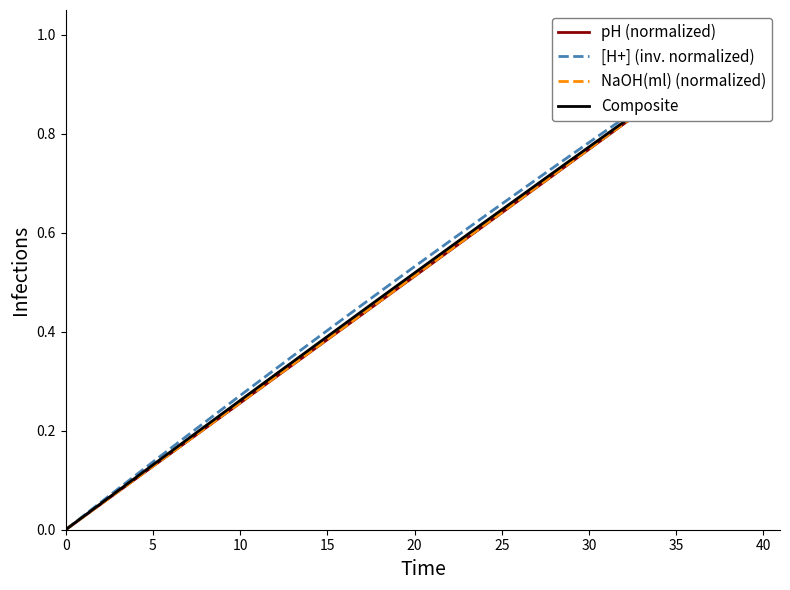

Reading left to right, transcribe all the data shown in this chart.

pH (normalized): 0.0	0.0	0.1	0.1	0.1	0.1	0.2	0.2	0.2	0.2	0.3	0.3	0.3	0.3	0.4	0.4	0.4	0.4	0.5	0.5	0.5	0.5	0.6	0.6	0.6	0.6	0.7	0.7	0.7	0.7	0.8	0.8	0.8	0.8	0.9	0.9	0.9	0.9	1.0	1.0
[H+] (inv. normalized): 0.0	0.0	0.1	0.1	0.1	0.1	0.2	0.2	0.2	0.2	0.3	0.3	0.3	0.4	0.4	0.4	0.4	0.5	0.5	0.5	0.5	0.6	0.6	0.6	0.6	0.7	0.7	0.7	0.7	0.8	0.8	0.8	0.8	0.9	0.9	0.9	0.9	1.0	1.0	1.0
NaOH(ml) (normalized): 0.0	0.0	0.1	0.1	0.1	0.1	0.2	0.2	0.2	0.2	0.3	0.3	0.3	0.3	0.4	0.4	0.4	0.4	0.5	0.5	0.5	0.5	0.6	0.6	0.6	0.6	0.7	0.7	0.7	0.7	0.8	0.8	0.8	0.8	0.9	0.9	0.9	0.9	1.0	1.0
Composite: 0.0	0.0	0.1	0.1	0.1	0.1	0.2	0.2	0.2	0.2	0.3	0.3	0.3	0.3	0.4	0.4	0.4	0.4	0.5	0.5	0.5	0.5	0.6	0.6	0.6	0.6	0.7	0.7	0.7	0.7	0.8	0.8	0.8	0.8	0.9	0.9	0.9	0.9	1.0	1.0